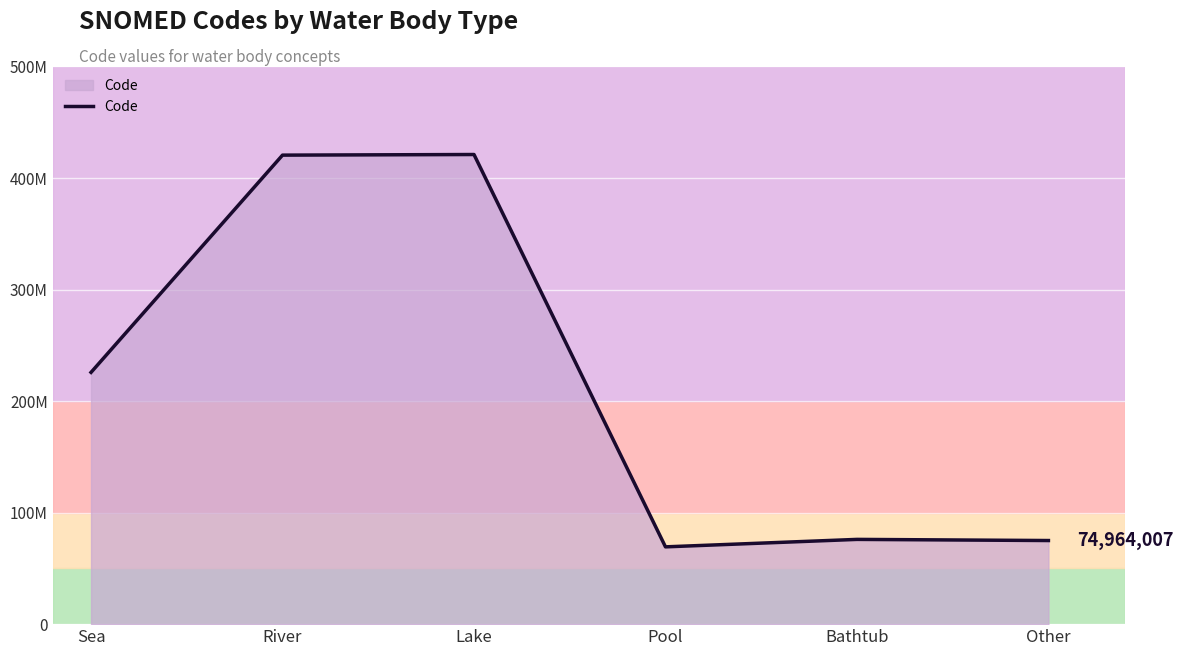

What is the sum of all values?

1287606028